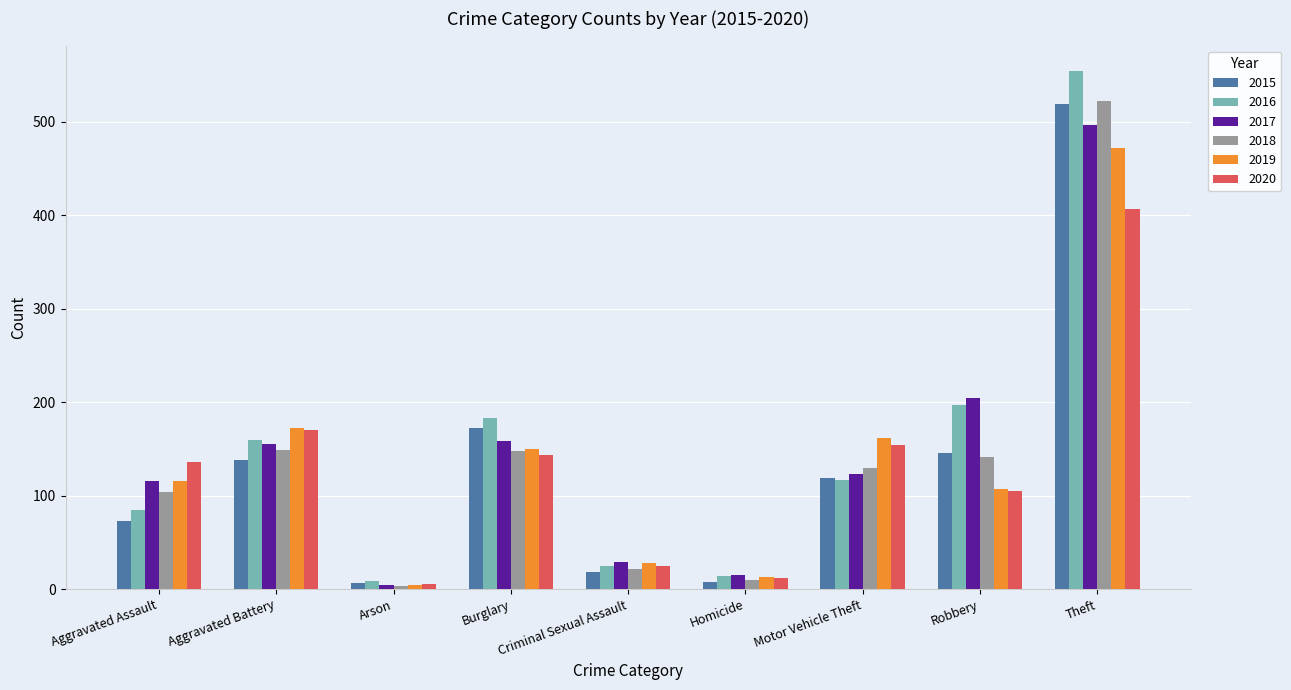

How many groups of bars are there?

9